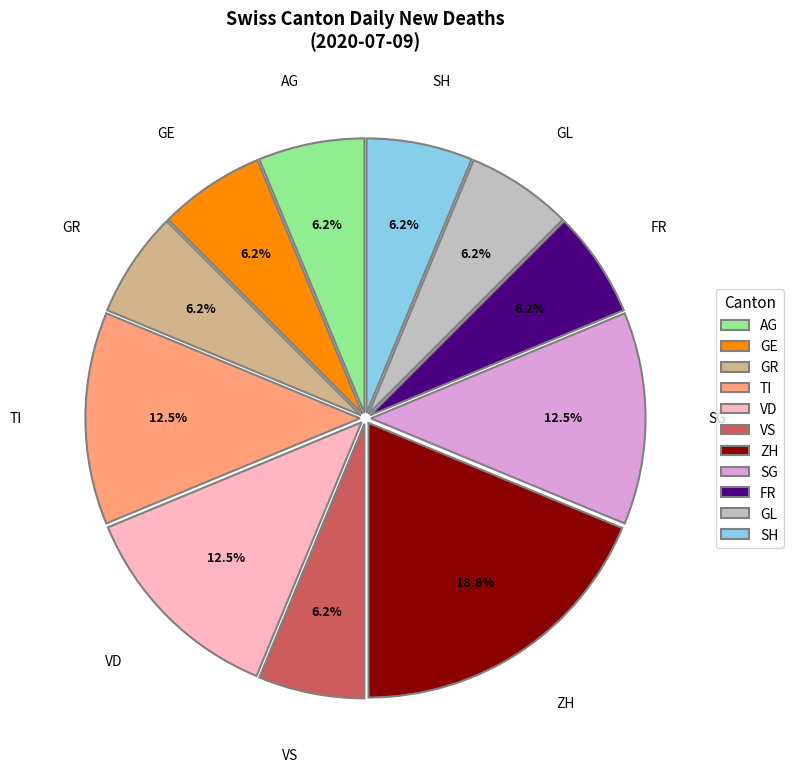

Which slice is the largest?

ZH